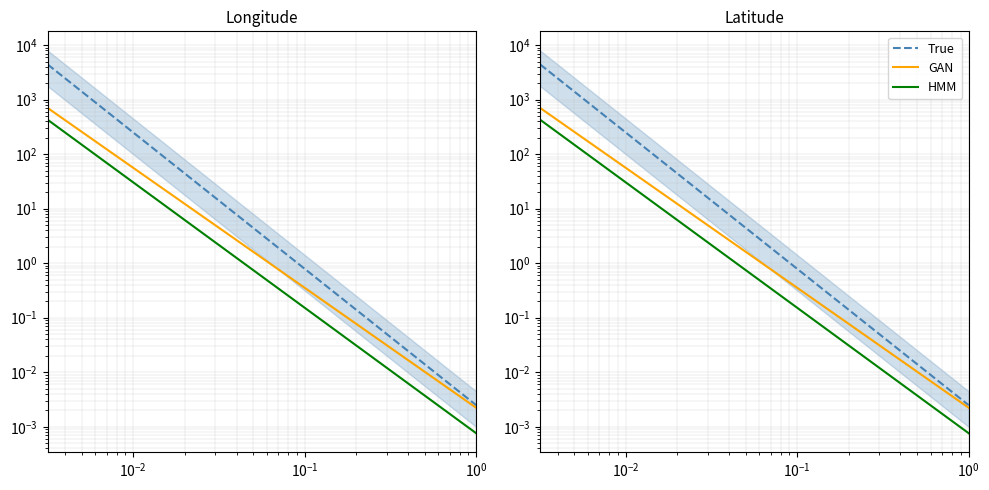

How many lines are shown in the chart?

3